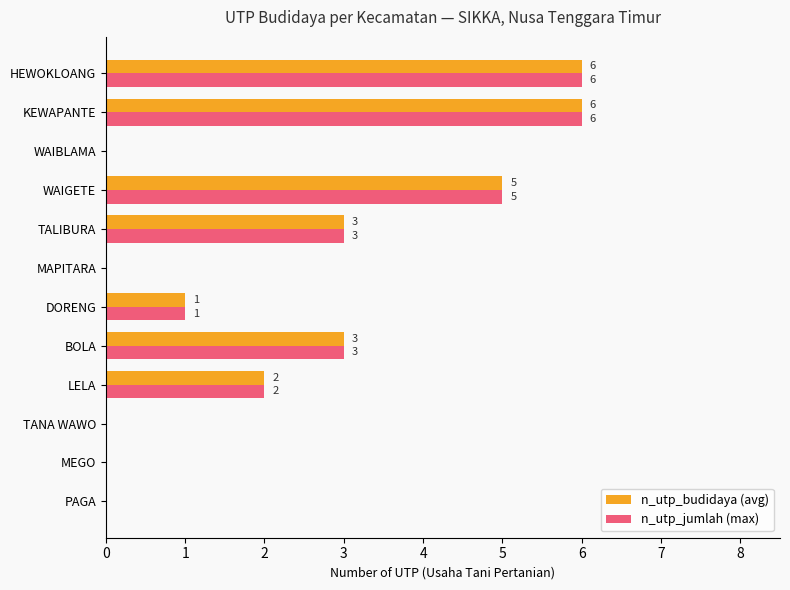

What is the approximate value of n_utp_jumlah (max) at TALIBURA?

3